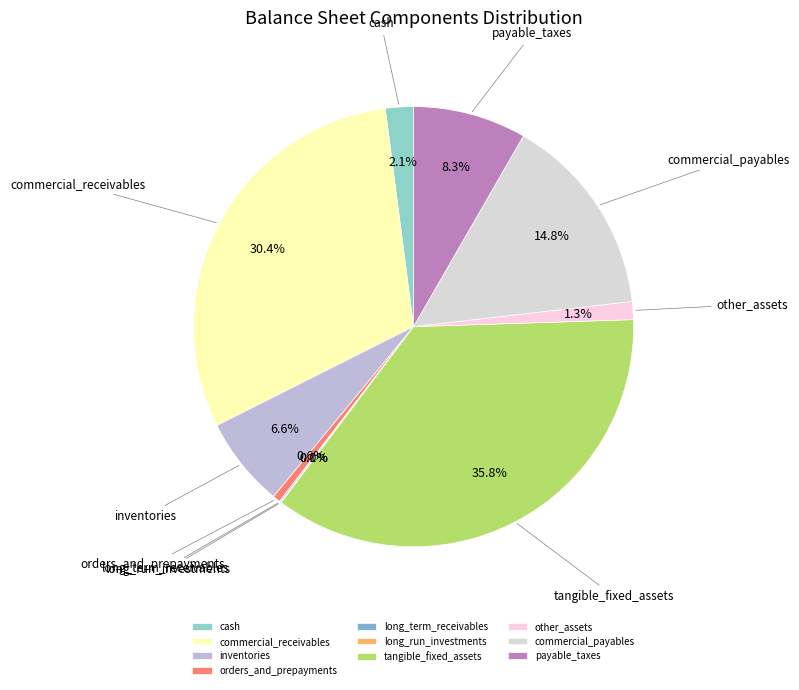

Does cash account for over 50% of the chart?

No